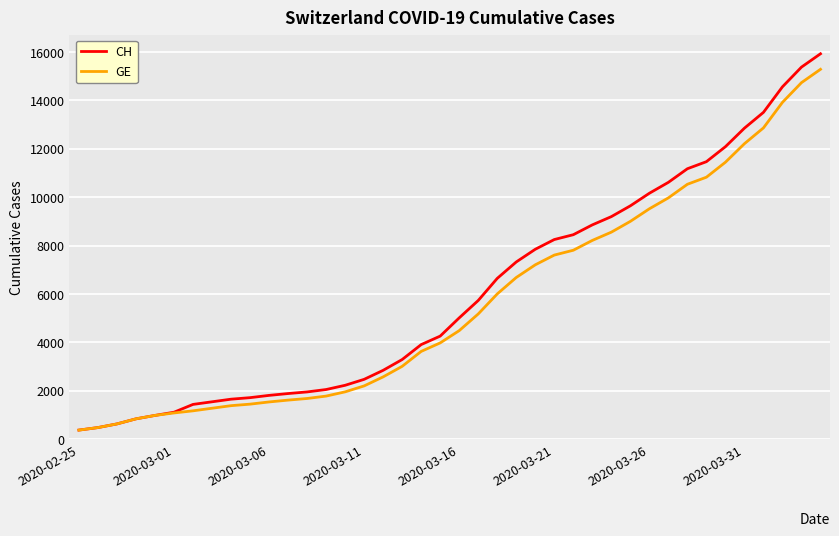

What are all the series names shown in the legend?

CH, GE